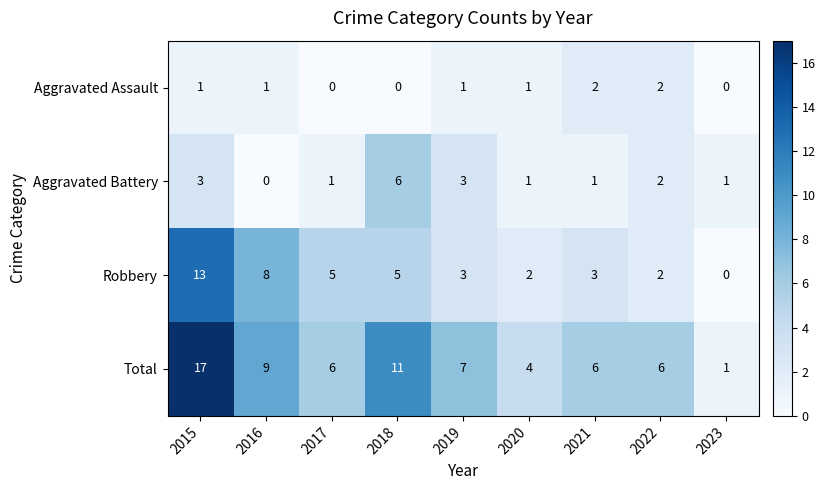

What is the total value across all series at 2022?

12